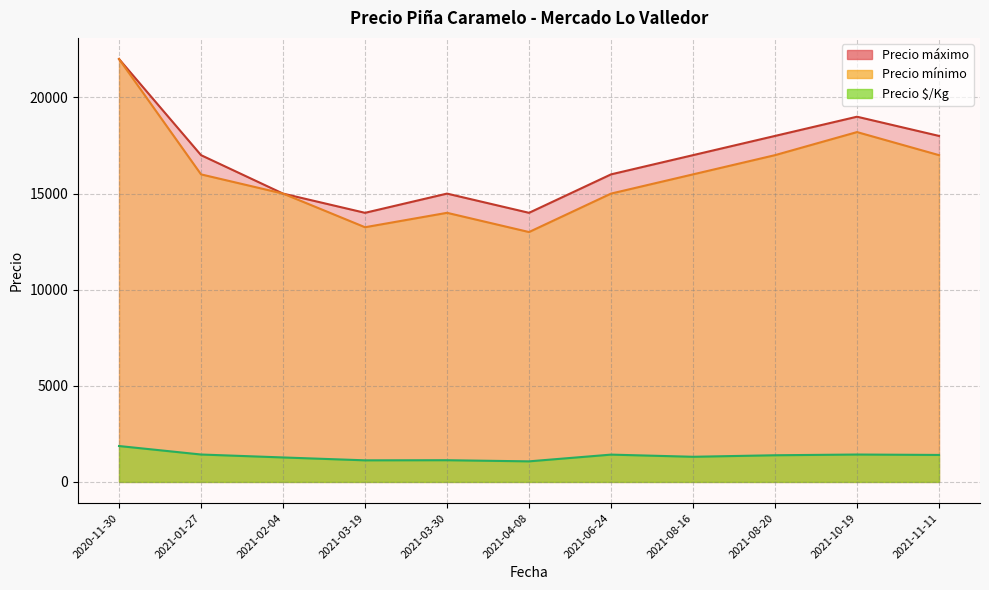

True or false: Precio máximo and Precio mínimo cross at least once.

False